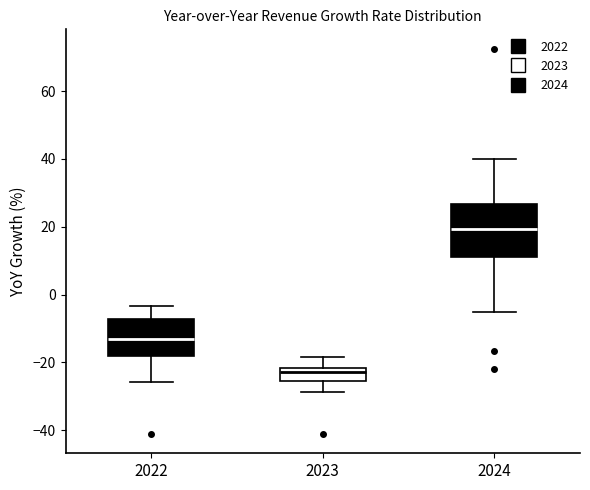

Which box has the lowest median line?

2023